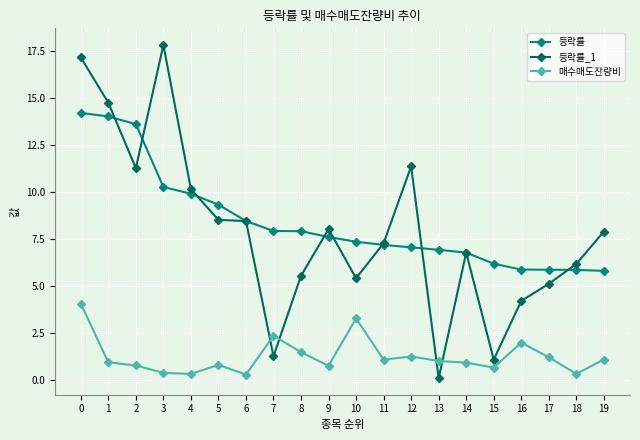

What is the total value across all series at 5?

18.6